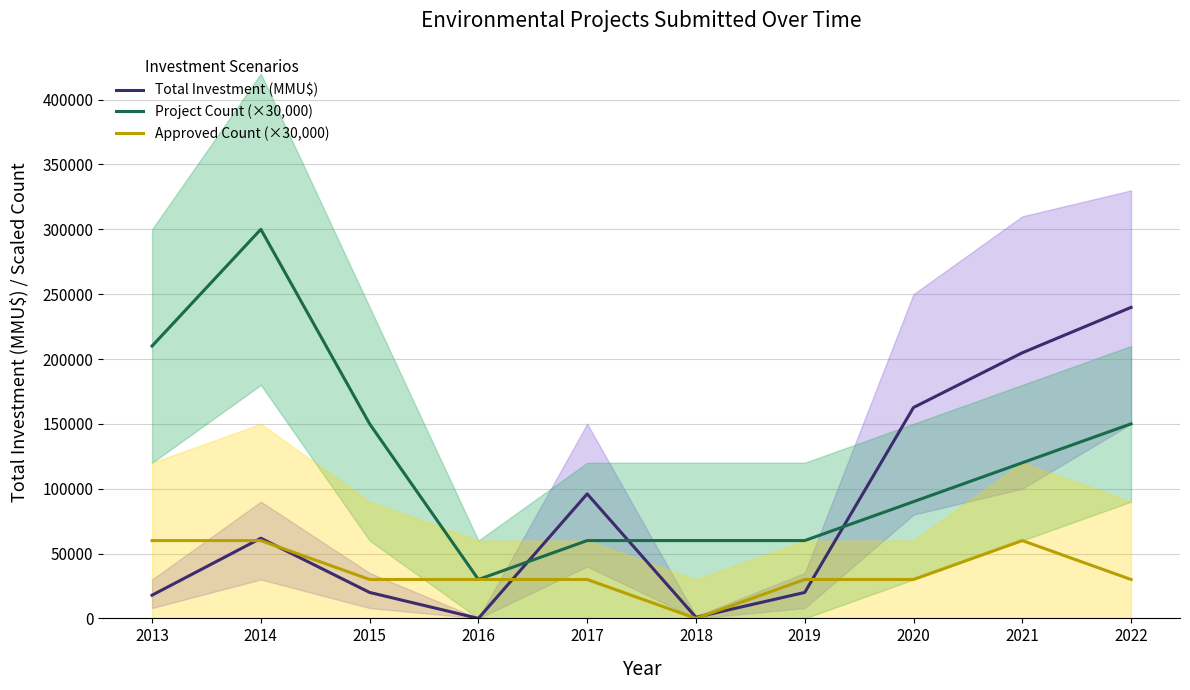

Reading left to right, extract all data points from this chart.

Total Investment (MMU$): 17902	61800	20000	4	96000	816	20000	162599	204800	239800
Project Count (×30,000): 210000	300000	150000	30000	60000	60000	60000	90000	120000	150000
Approved Count (×30,000): 60000	60000	30000	30000	30000	0	30000	30000	60000	30000